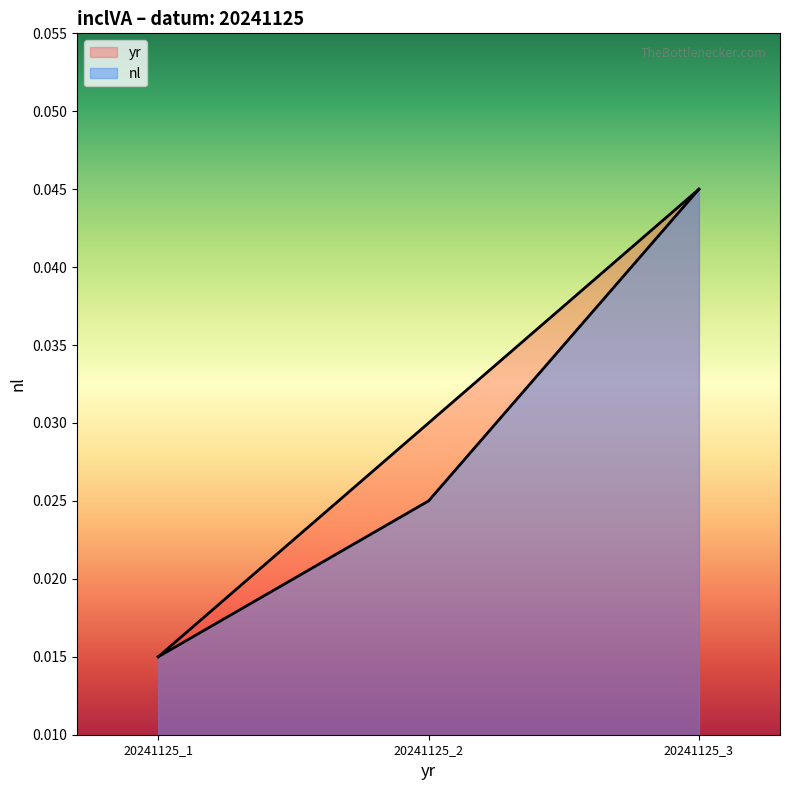

Which category has the lowest value in the yr series?

20241125_1